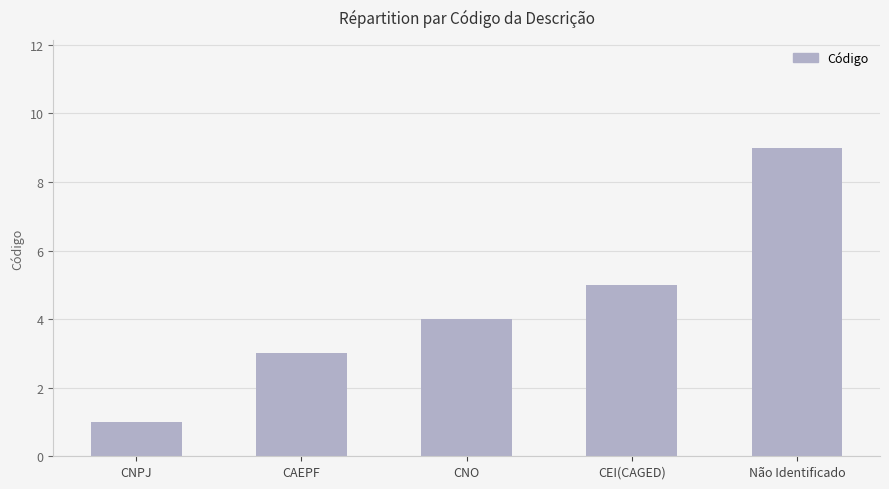

List the labels in order of value, smallest first.

CNPJ, CAEPF, CNO, CEI(CAGED), Não Identificado